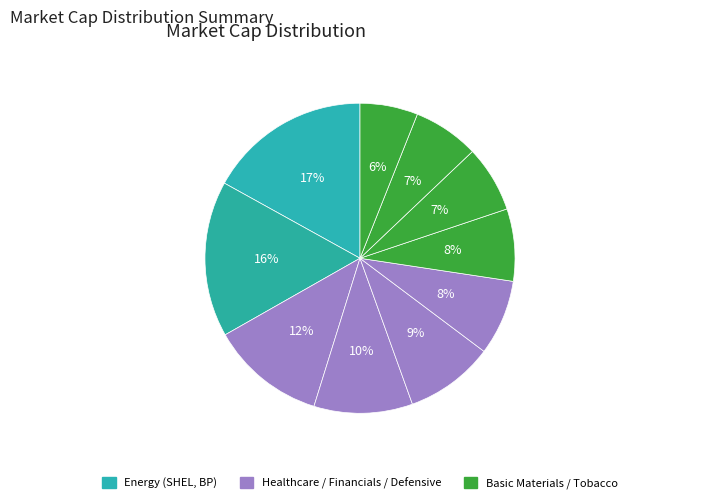

How many slices are in this pie chart?

10